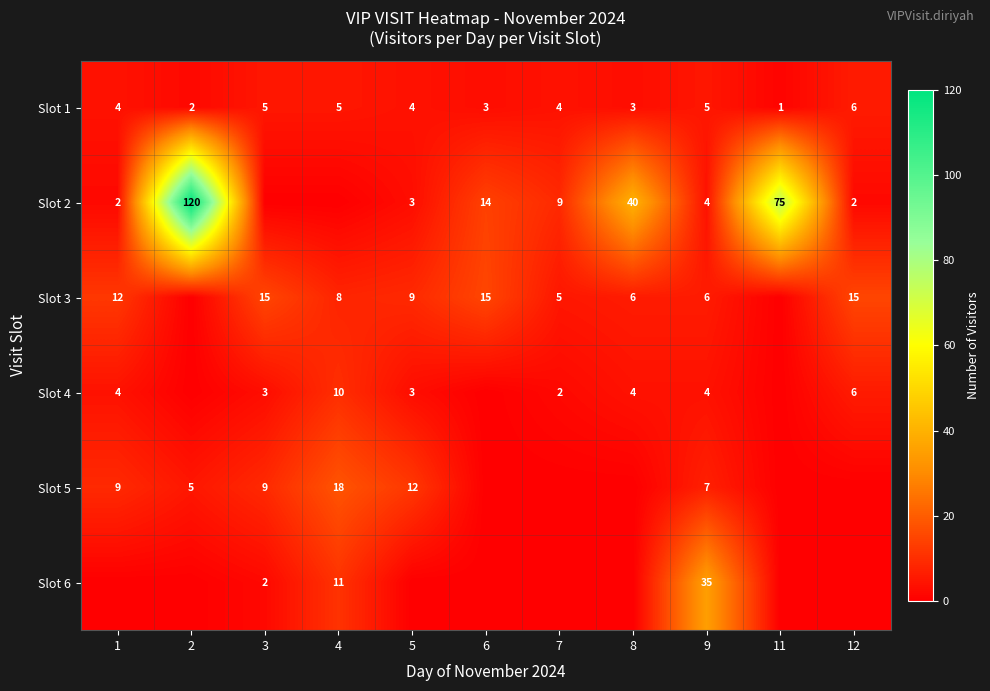

Which has a higher value, 6 or 1?

1